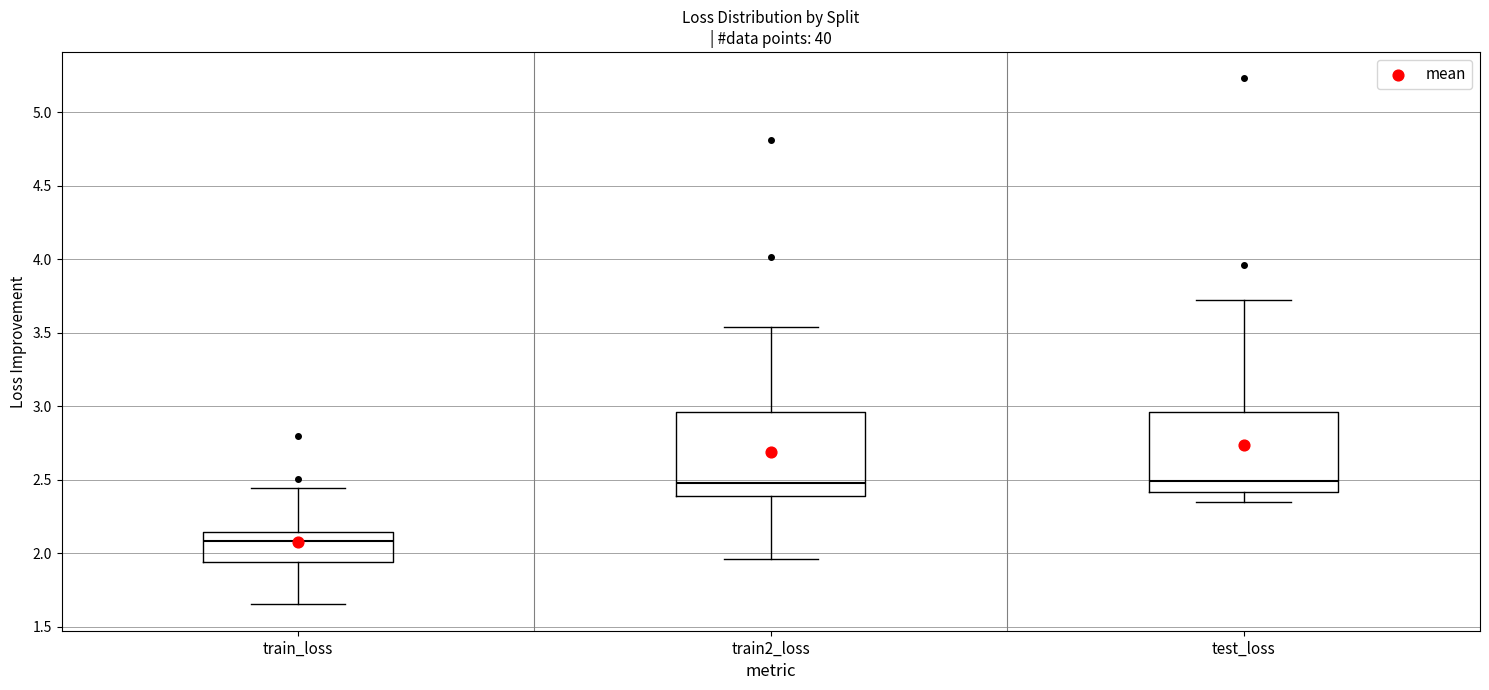

Which box's median line is the lowest?

train_loss